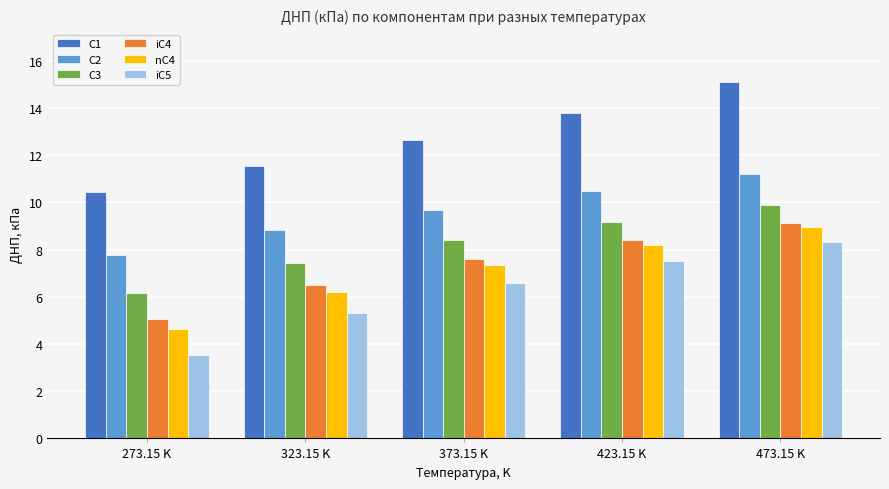

Is the value of iC5 at 273.15 K greater than the value of С3 at 323.15 K?

No